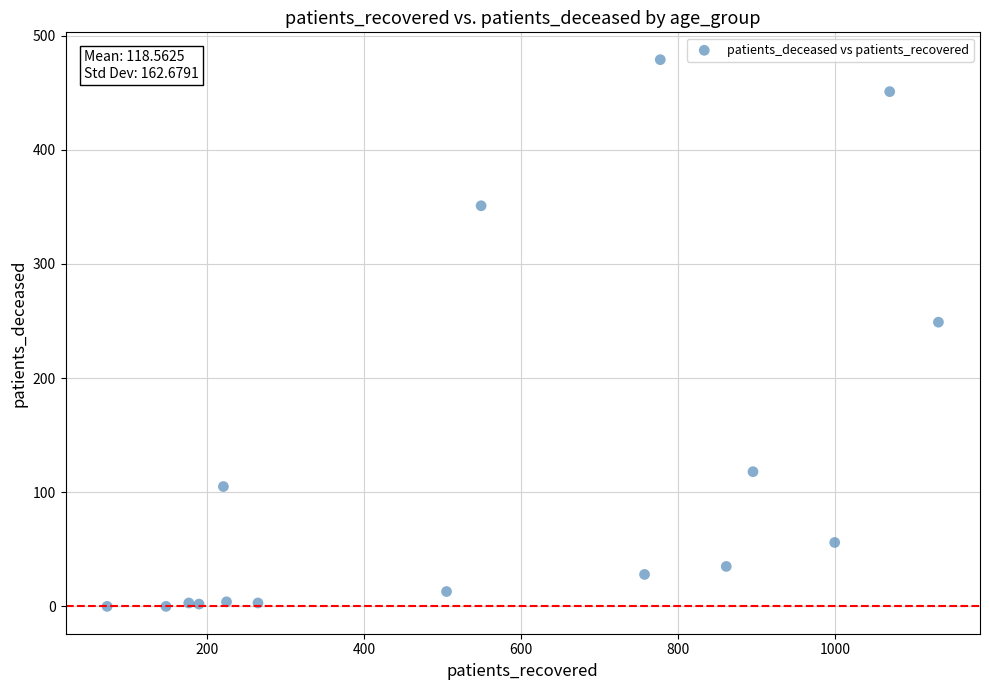

What is the range of Y values (max minus min)?

479